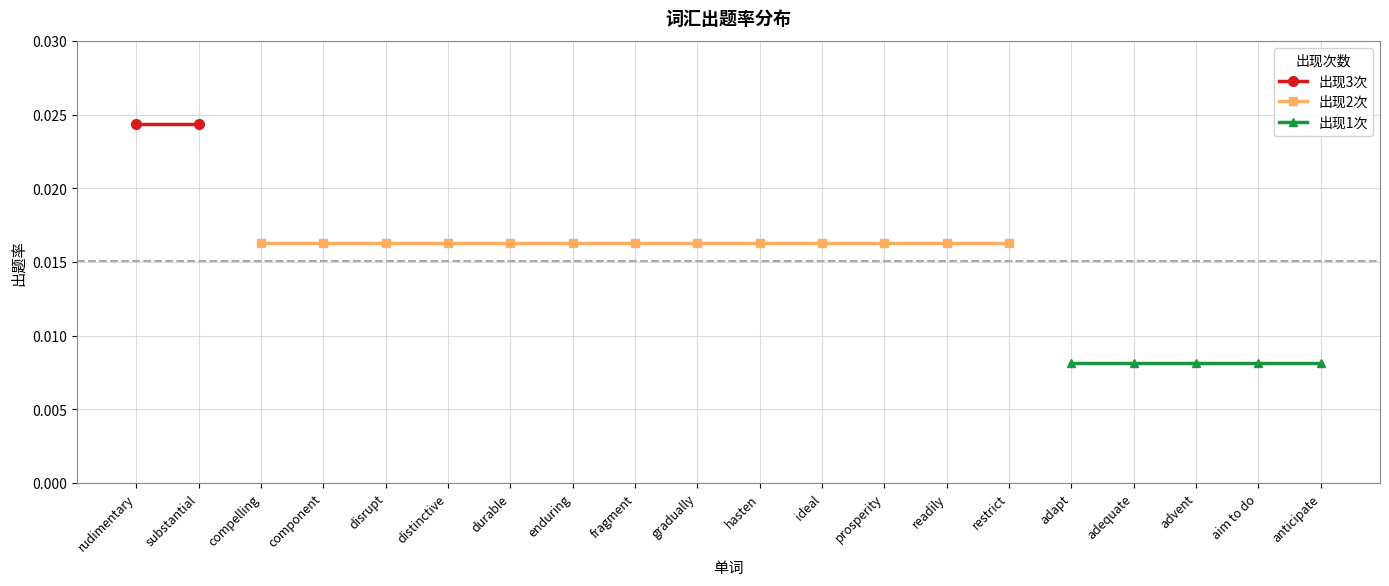

Is this an area chart (filled region under the line)?

No